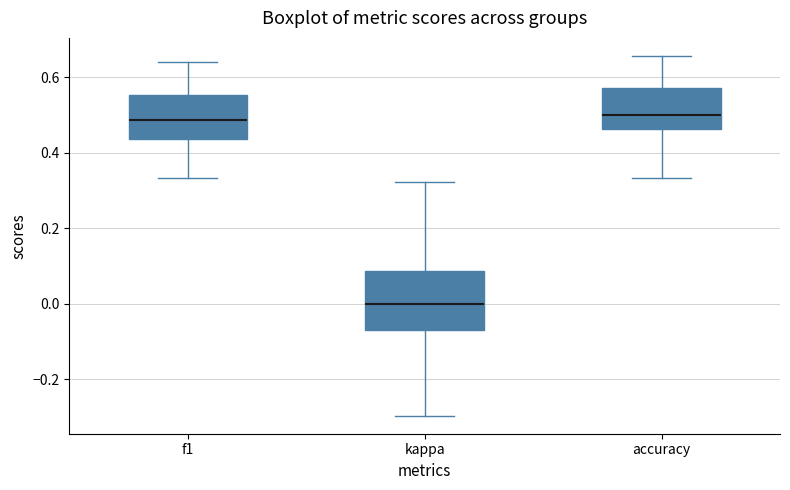

Reading left to right, read every box against the y-axis: the position of its median line, the range the box covers, and the ends of its whiskers. The values are not printed on the chart, so give them approximately, as read against the axis.

f1: median 0.48, box 0.44 to 0.56, whiskers 0.34 to 0.64
kappa: median 0.00, box -0.08 to 0.08, whiskers -0.30 to 0.32
accuracy: median 0.50, box 0.46 to 0.58, whiskers 0.34 to 0.66